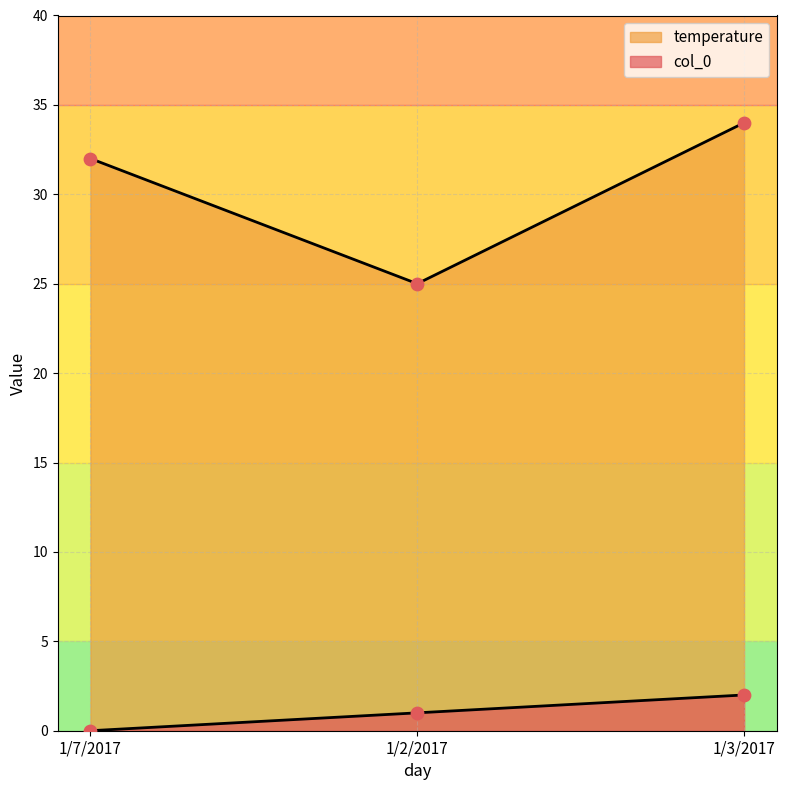

Which series has the largest Y range (max minus min)?

temperature